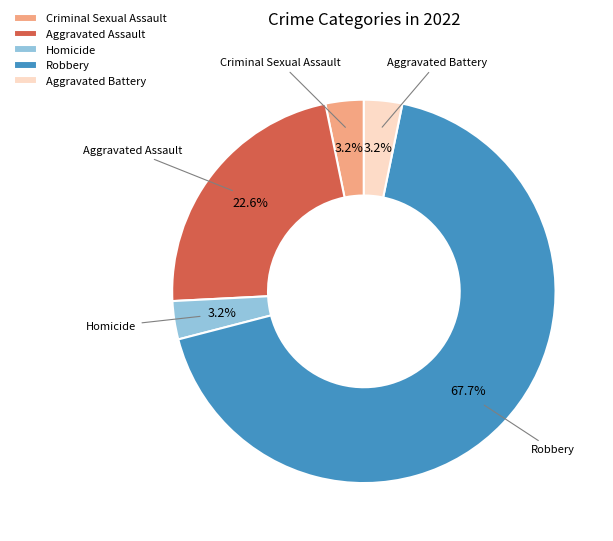

What percentage is the Aggravated Assault slice, to the nearest percent?

23%